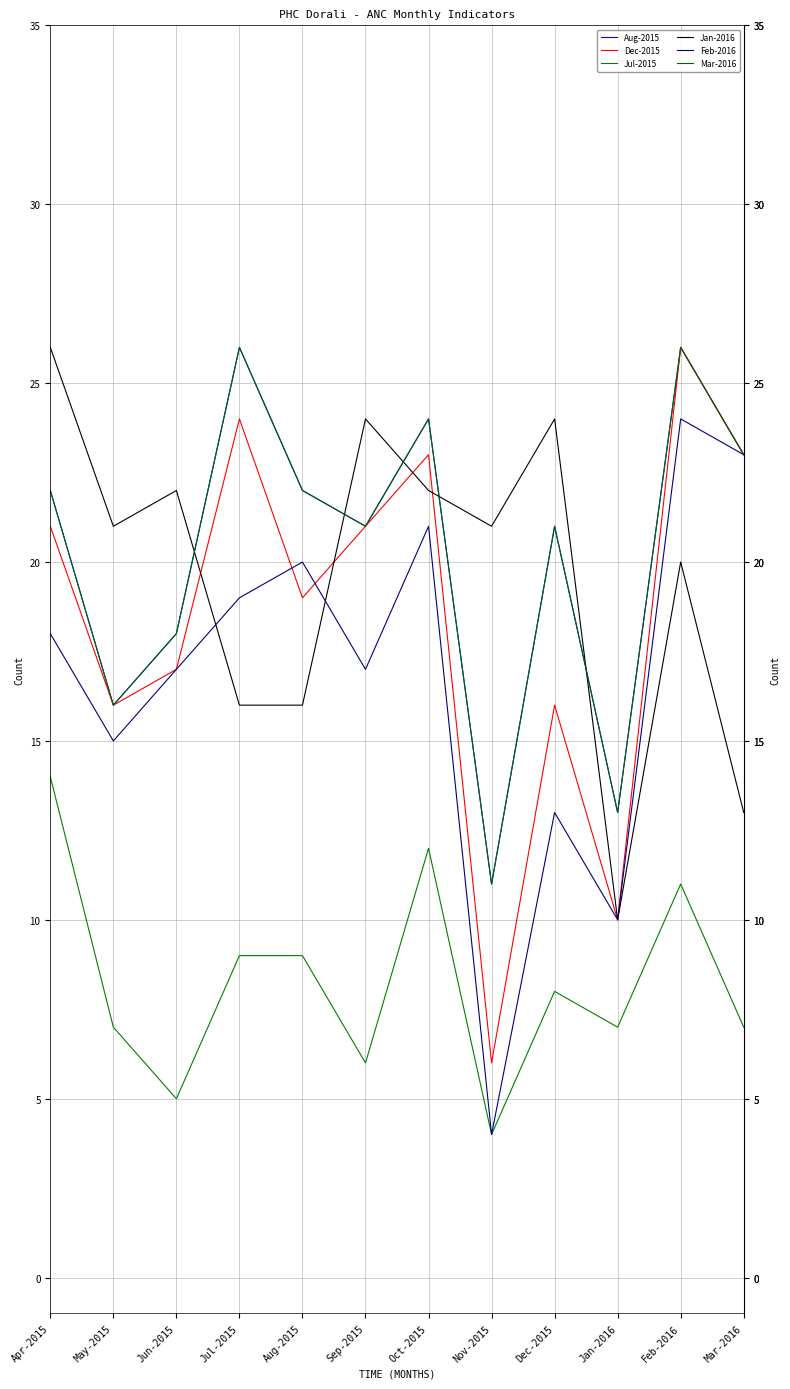

What is the approximate value of Jan-2016 at Jun-2015?

22